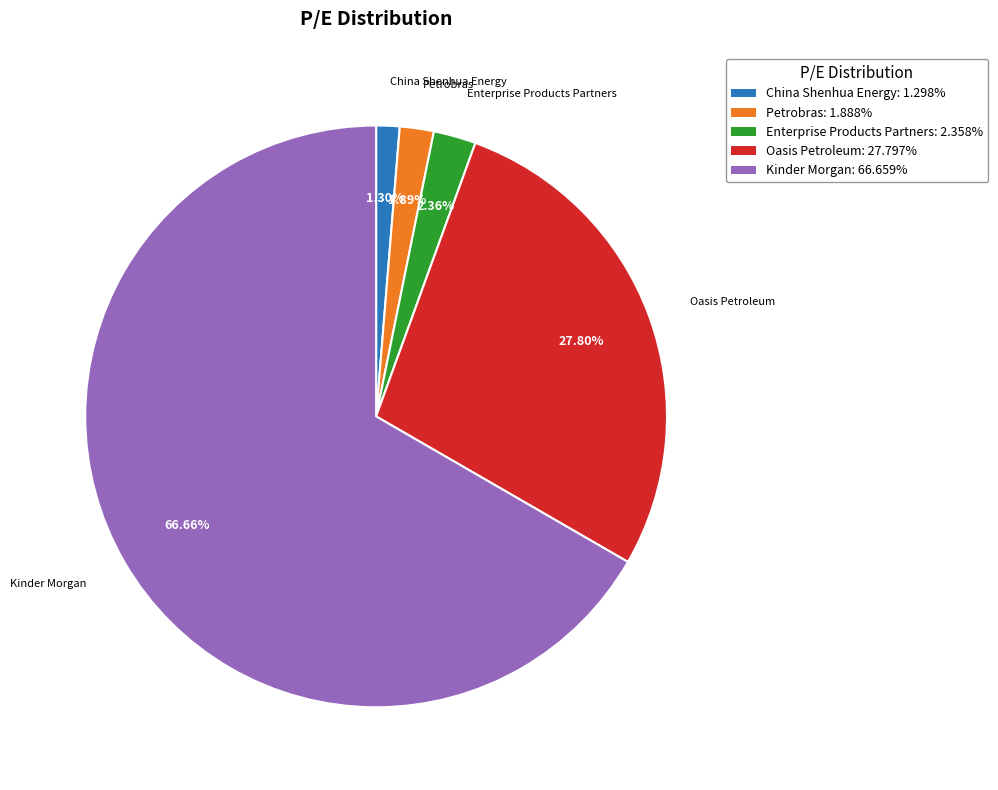

Is it true that China Shenhua Energy is 1% of the pie?

True